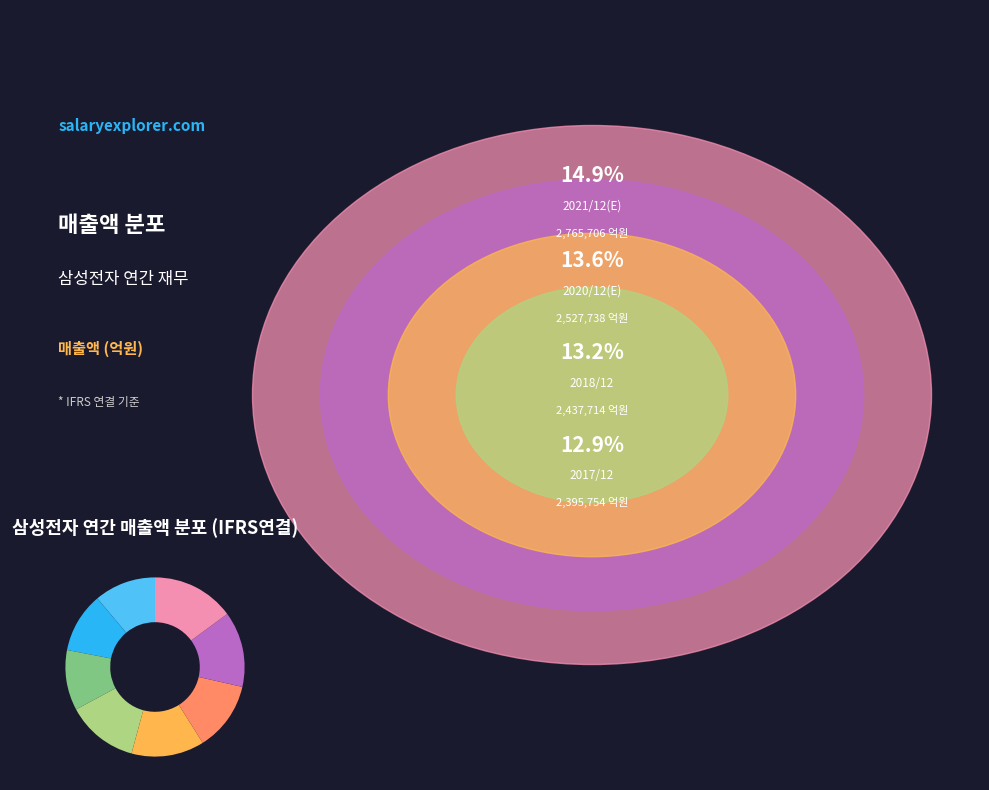

Is there any slice that represents more than half of the pie?

No